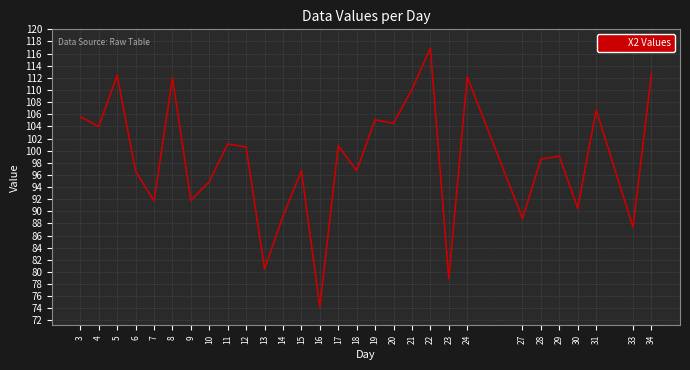

At which category does the data reach its first local peak?

5